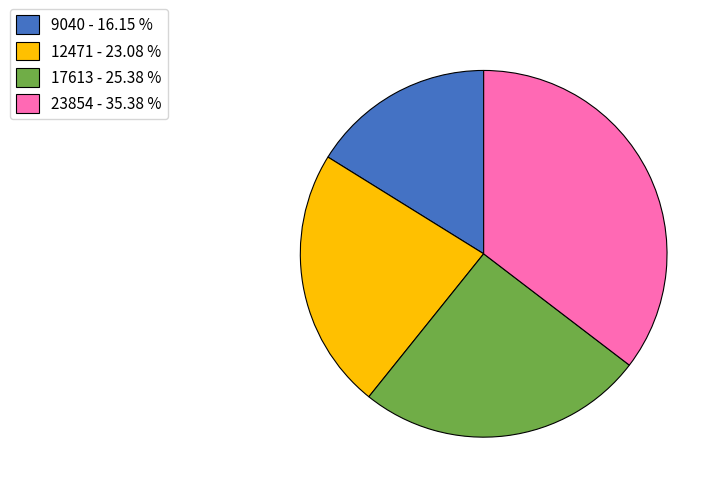

The 23854 slice represents 35% of the pie. True or false?

True